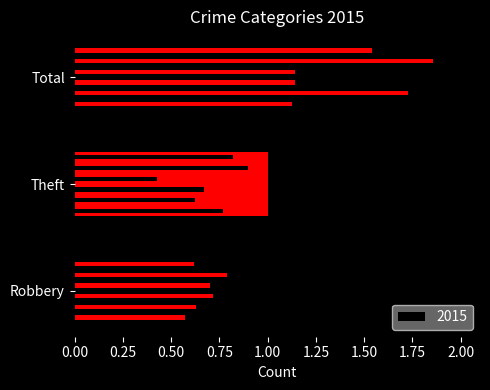

What is the ratio of the value at Theft to the value at Robbery?

1.0